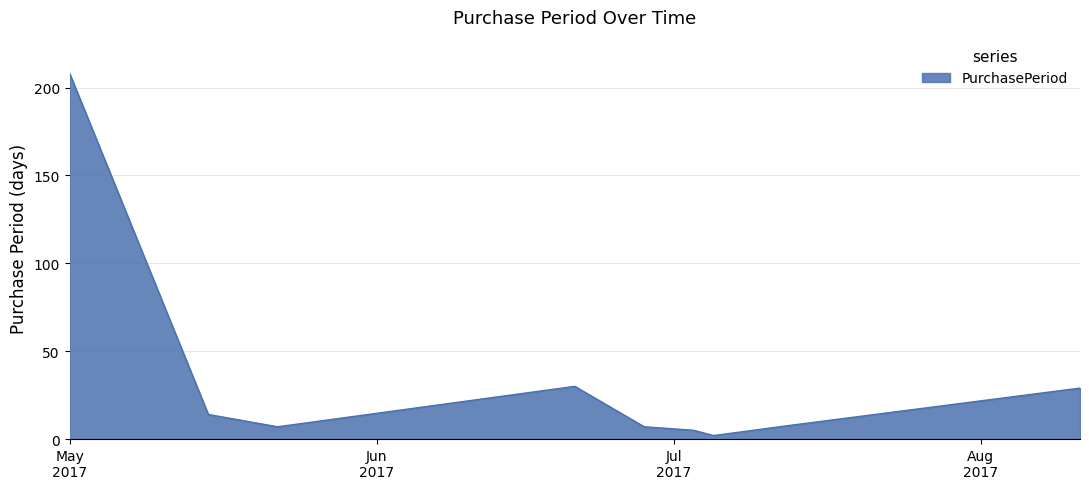

What is the maximum value shown in the chart?

208